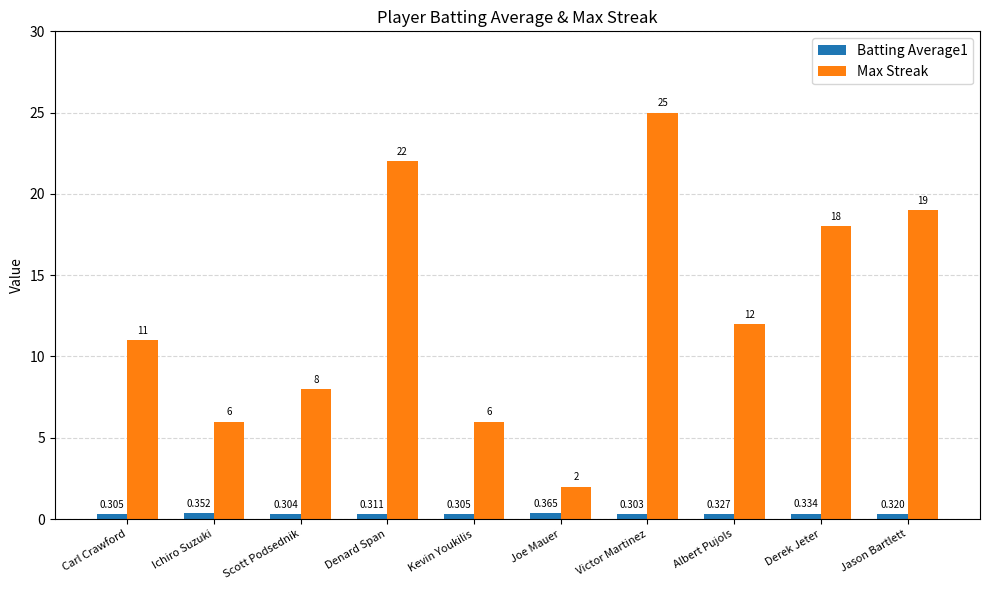

Which label corresponds to the smallest value in the chart?

Victor Martinez